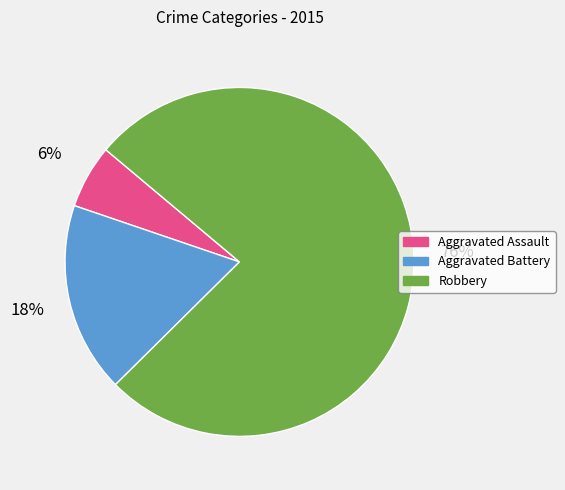

What percentage is the Robbery slice, to the nearest percent?

76%